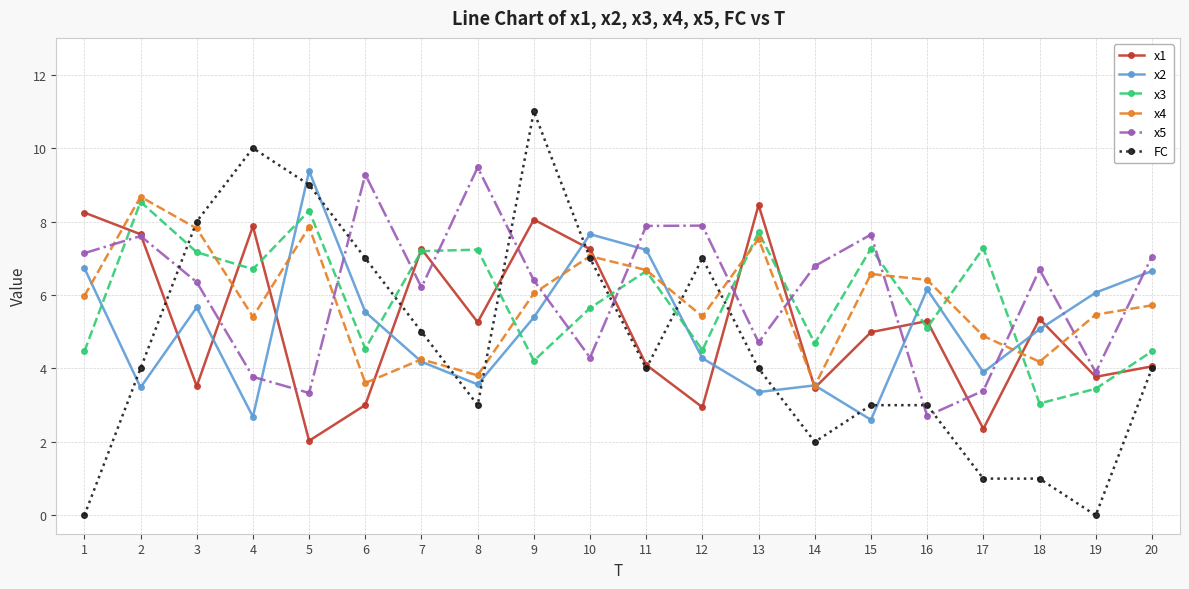

What is the total value across all series at 16?

28.7